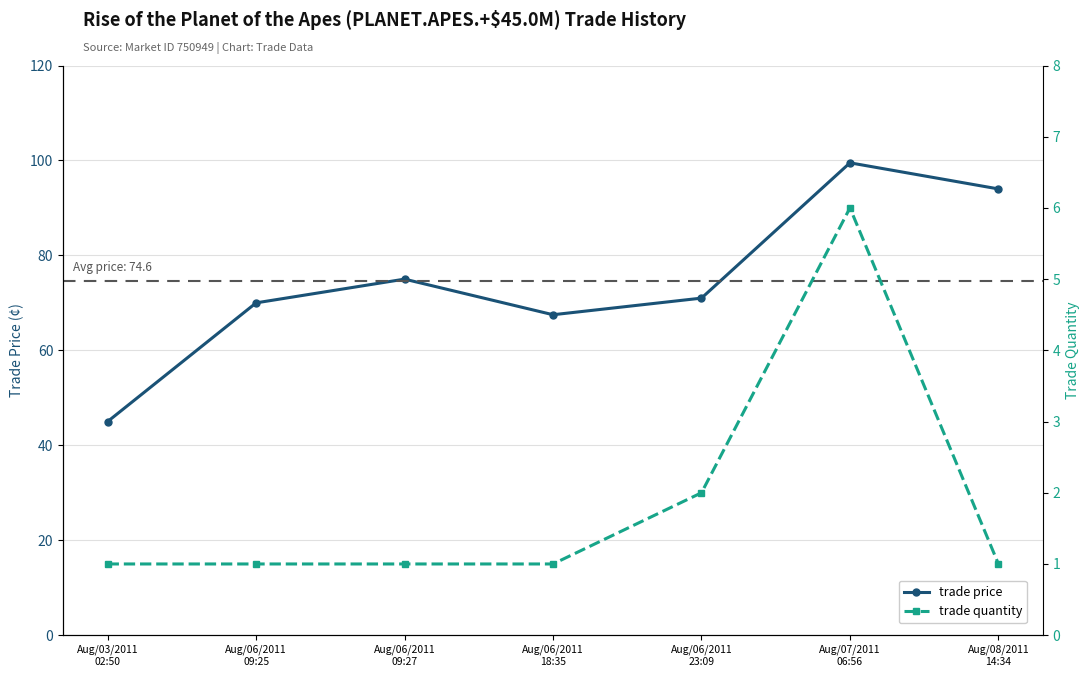

What is the sum of all trade quantity values?

13.0